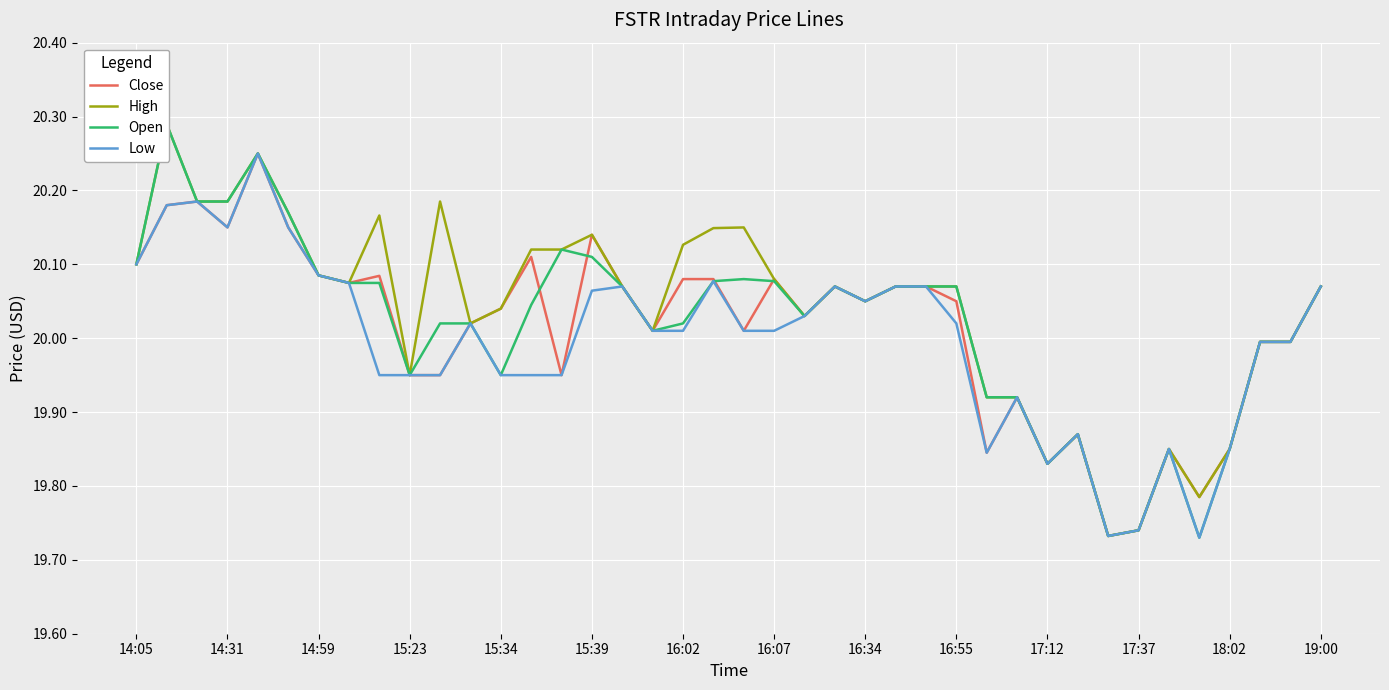

The Open series shows 20.1 at 25. True or false?

True